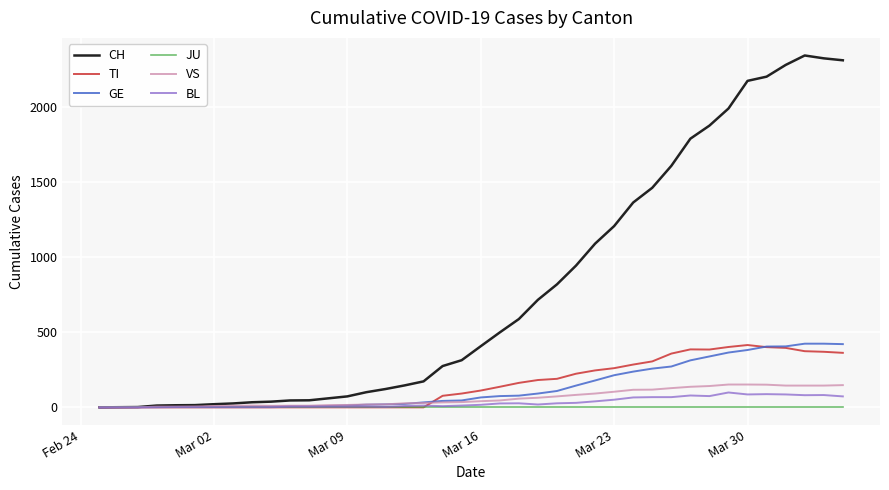

Does the chart display data point markers on the line(s)?

No